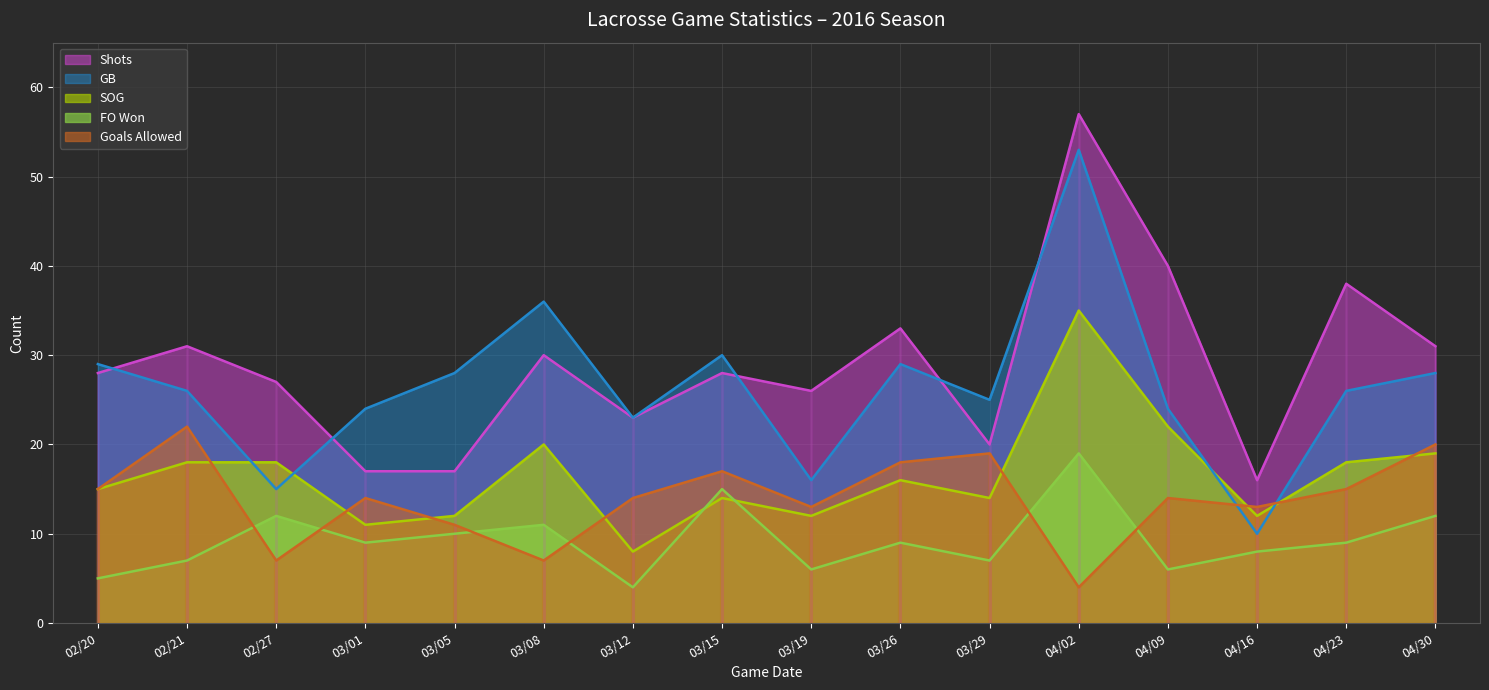

Between which two adjacent categories do Shots and GB first intersect?

02/20 and 02/21